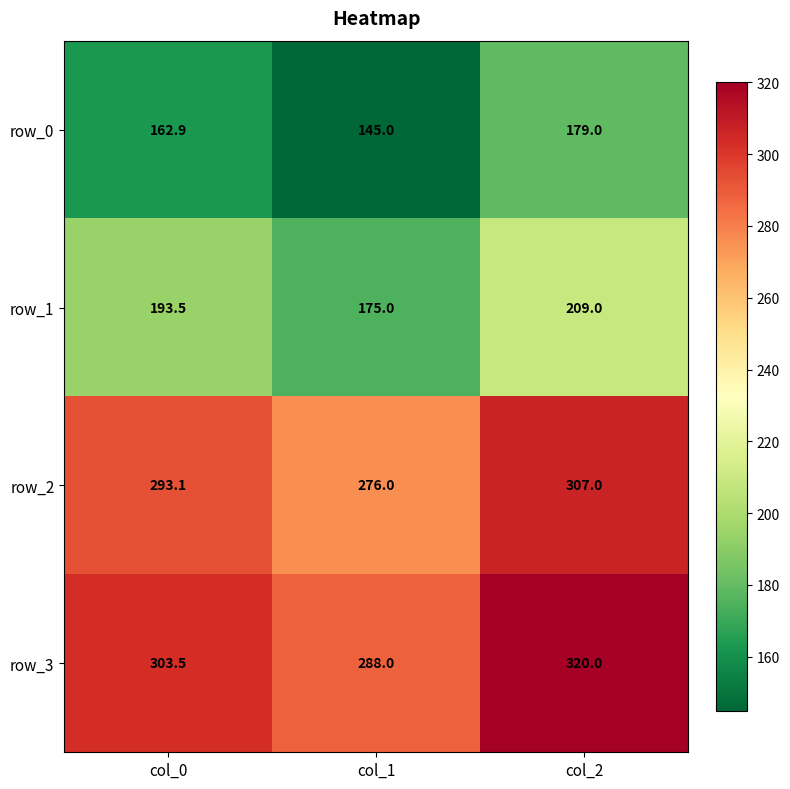

At col_2, list the series in order from smallest to largest.

row_0, row_1, row_2, row_3